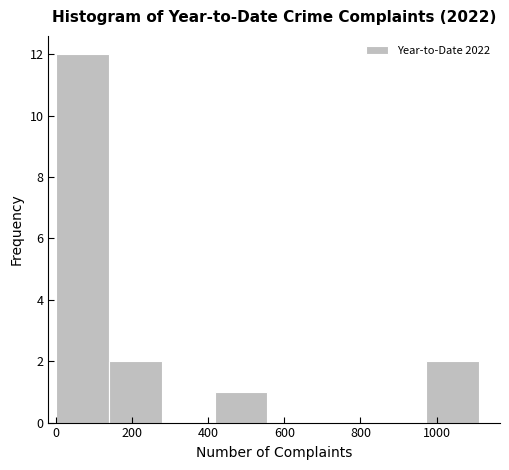

How tall is the bar that spans 980 to 1120 on the x-axis? Neither the bar edges nor the heights are printed on the chart, so give them approximately, as read against the axes.

2